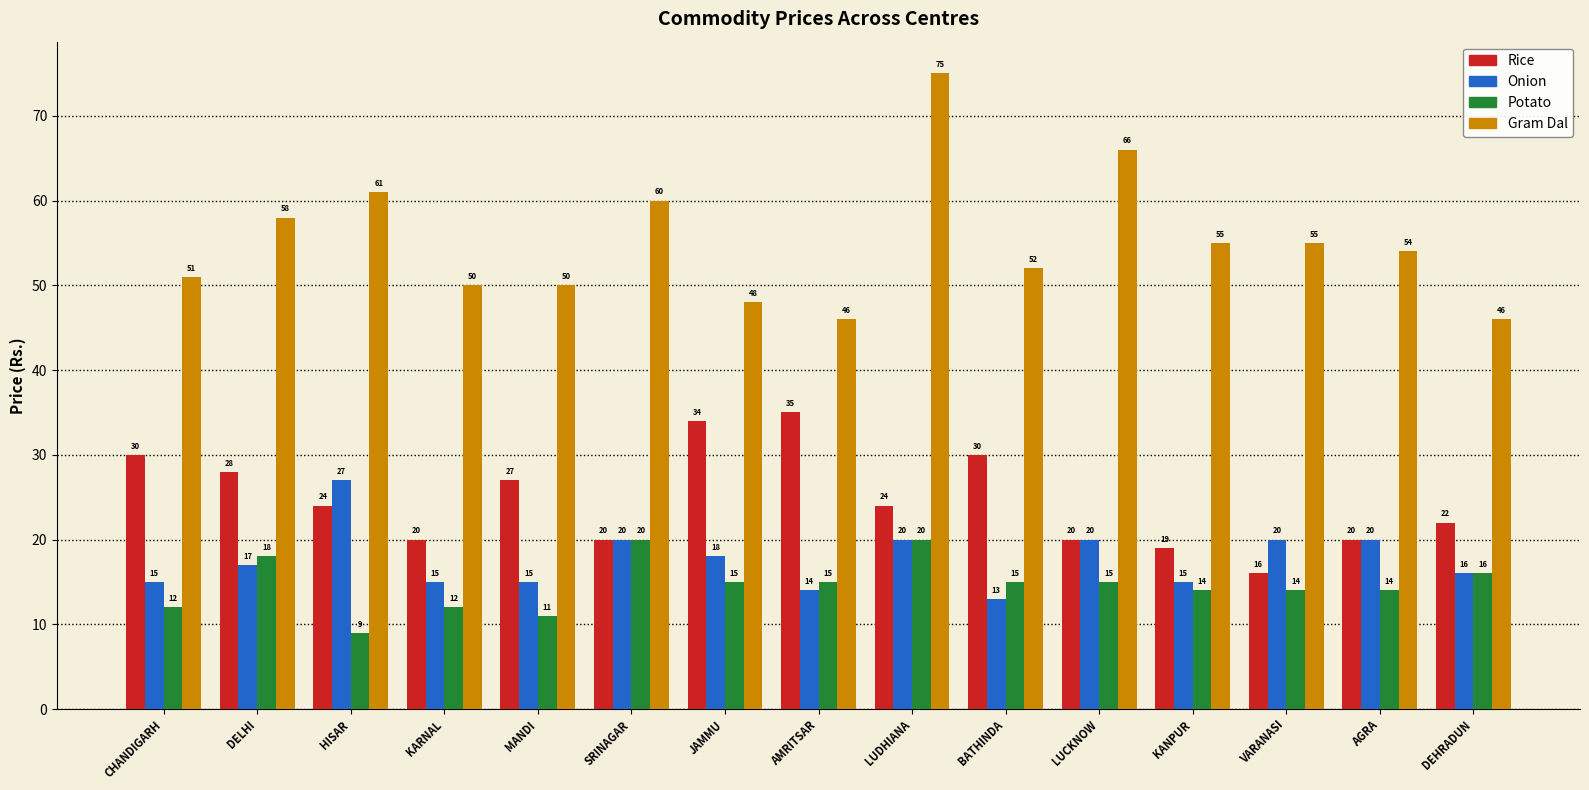

Which series changed the most between SRINAGAR and AMRITSAR?

Rice